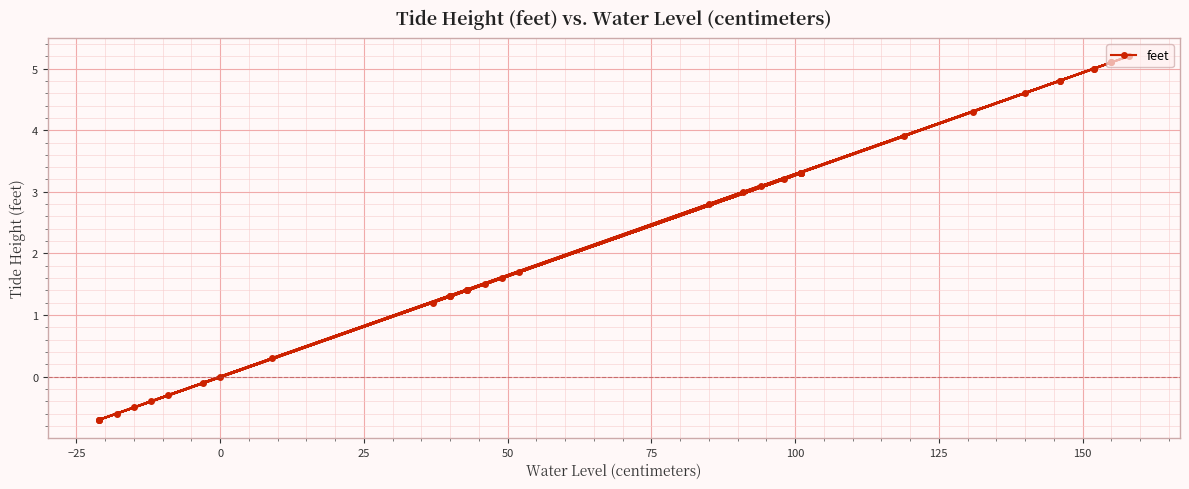

How many data points are less than 2?

20